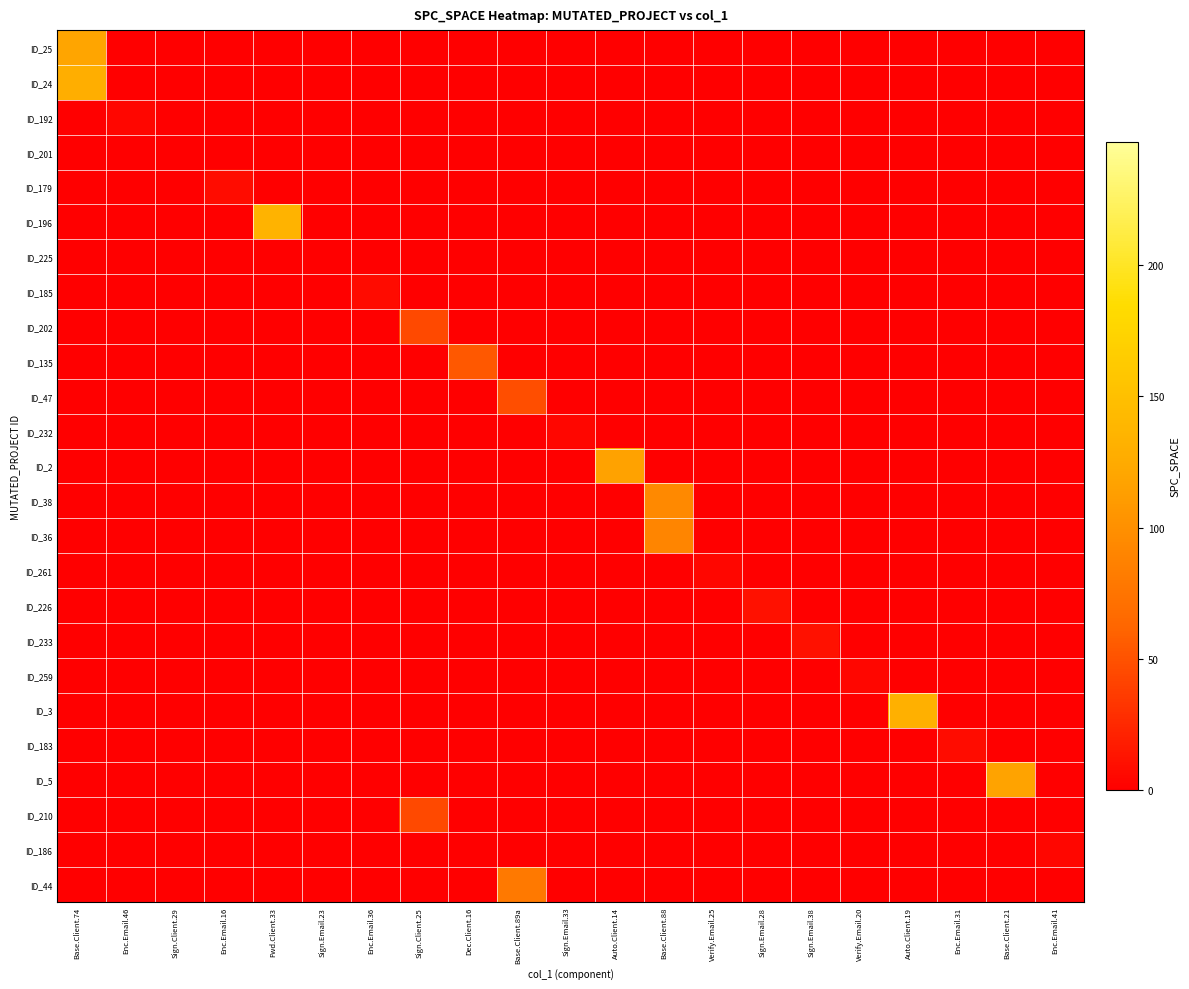

Which label corresponds to the largest value in the chart?

Fwd.Client.33